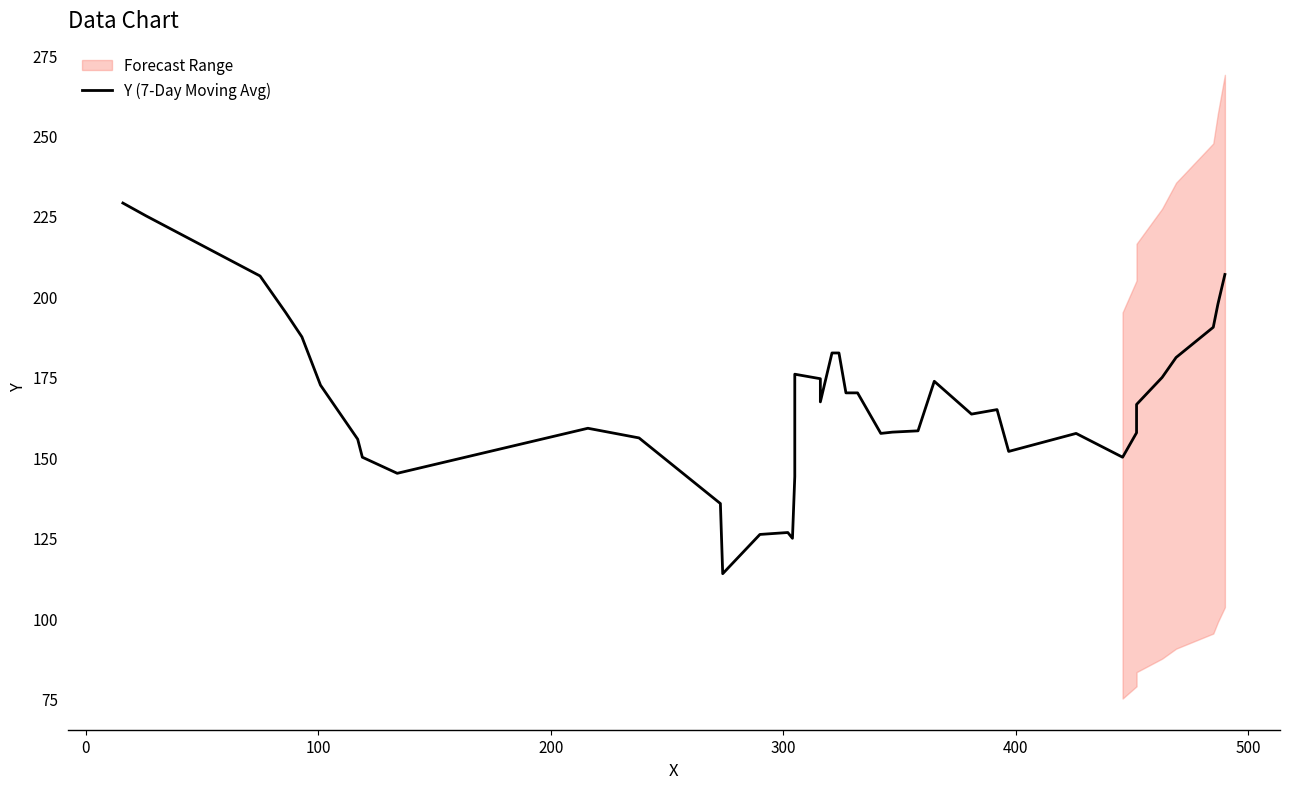

What is the difference between the maximum and minimum values?

115.2